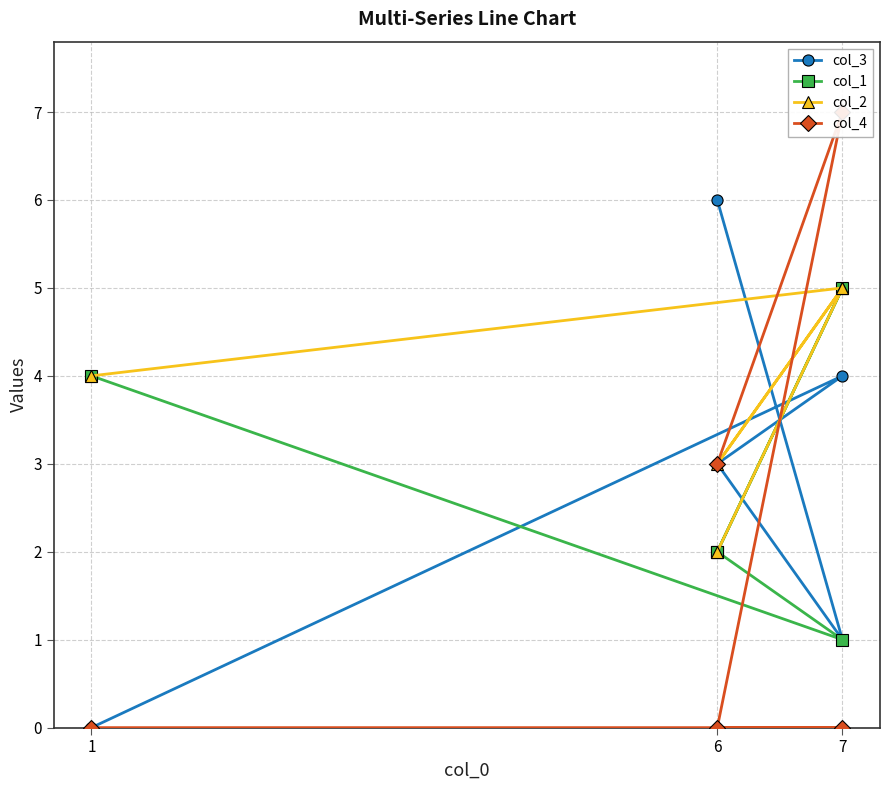

At 7, list the series in order from smallest to largest.

col_4, col_1, col_3, col_2